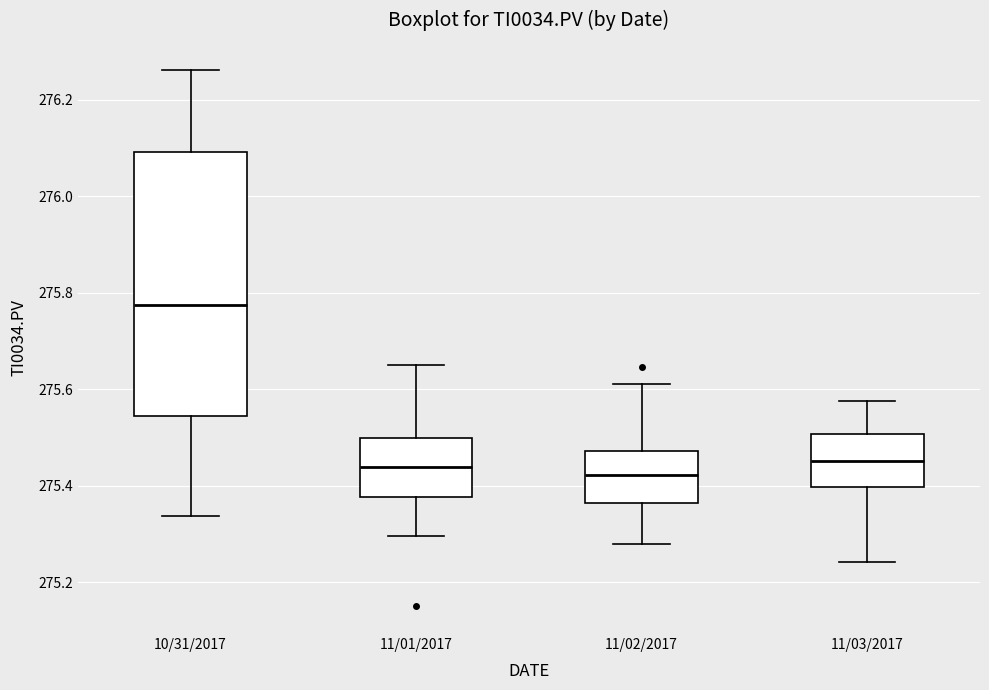

Reading left to right, read every box against the y-axis: the position of its median line, the range the box covers, and the ends of its whiskers. The values are not printed on the chart, so give them approximately, as read against the axis.

10/31/2017: median 275.78, box 275.54 to 276.10, whiskers 275.34 to 276.26
11/01/2017: median 275.44, box 275.38 to 275.50, whiskers 275.30 to 275.64
11/02/2017: median 275.42, box 275.36 to 275.48, whiskers 275.28 to 275.62
11/03/2017: median 275.46, box 275.40 to 275.50, whiskers 275.24 to 275.58